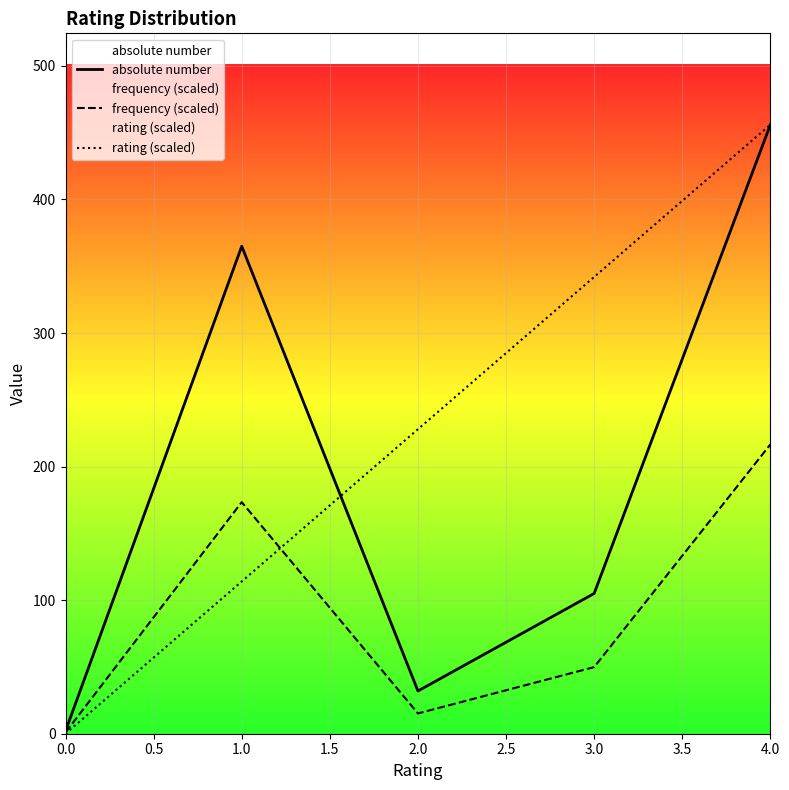

Between 0.0 and 1.0, which series saw the biggest shift?

absolute number